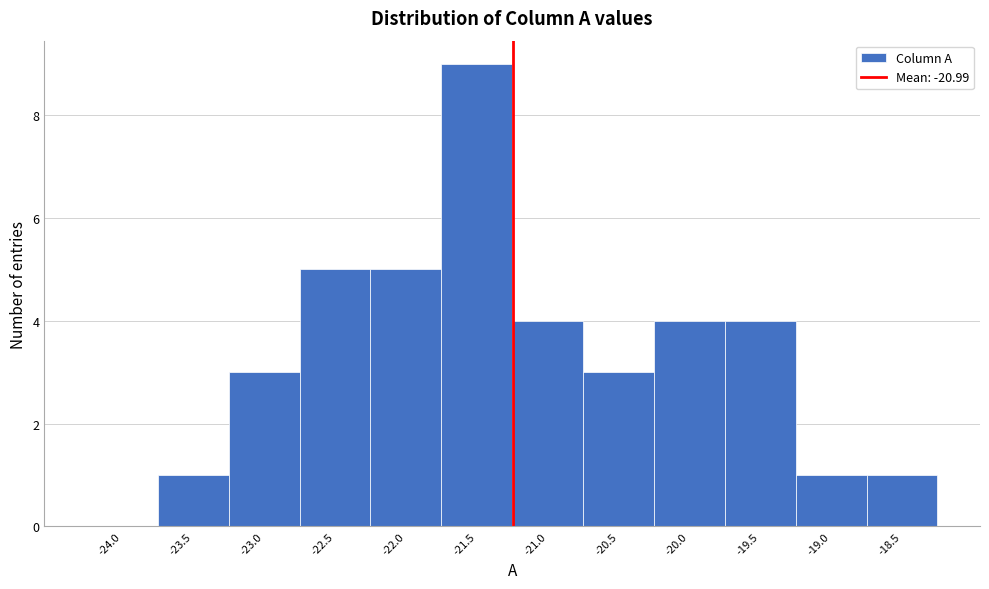

Reading left to right, list all the values displayed in this chart.

-24.0=0	-23.5=1	-23.0=3	-22.5=5	-22.0=5	-21.5=9	-21.0=4	-20.5=3	-20.0=4	-19.5=4	-19.0=1	-18.5=1